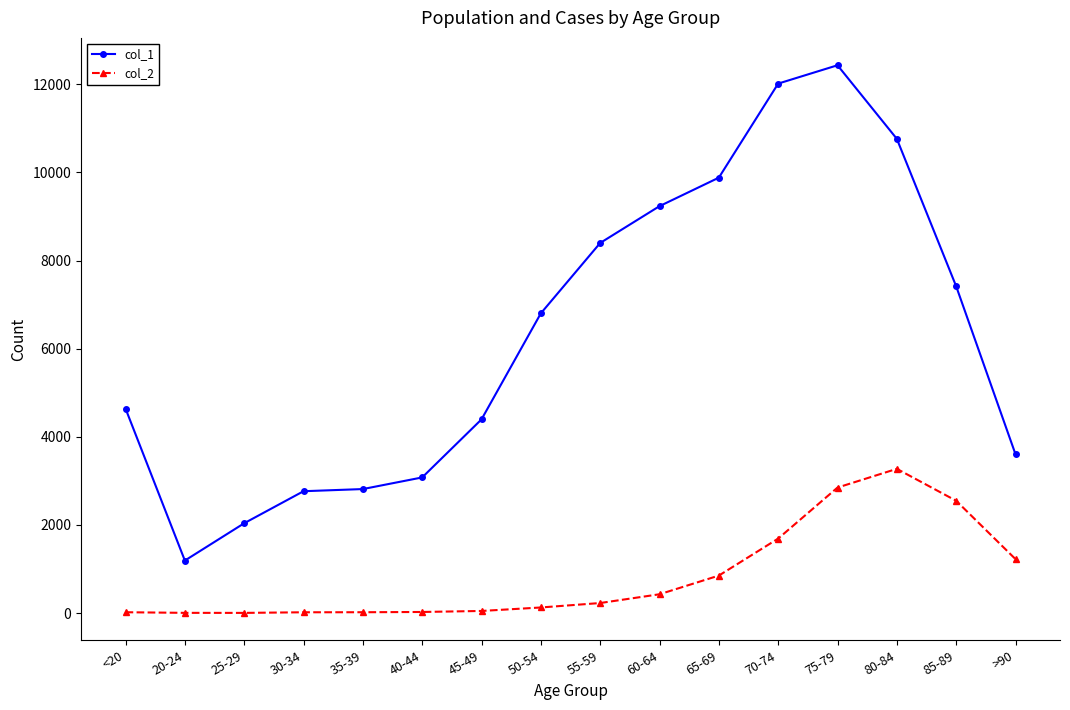

At which label does col_2 reach its peak?

80-84